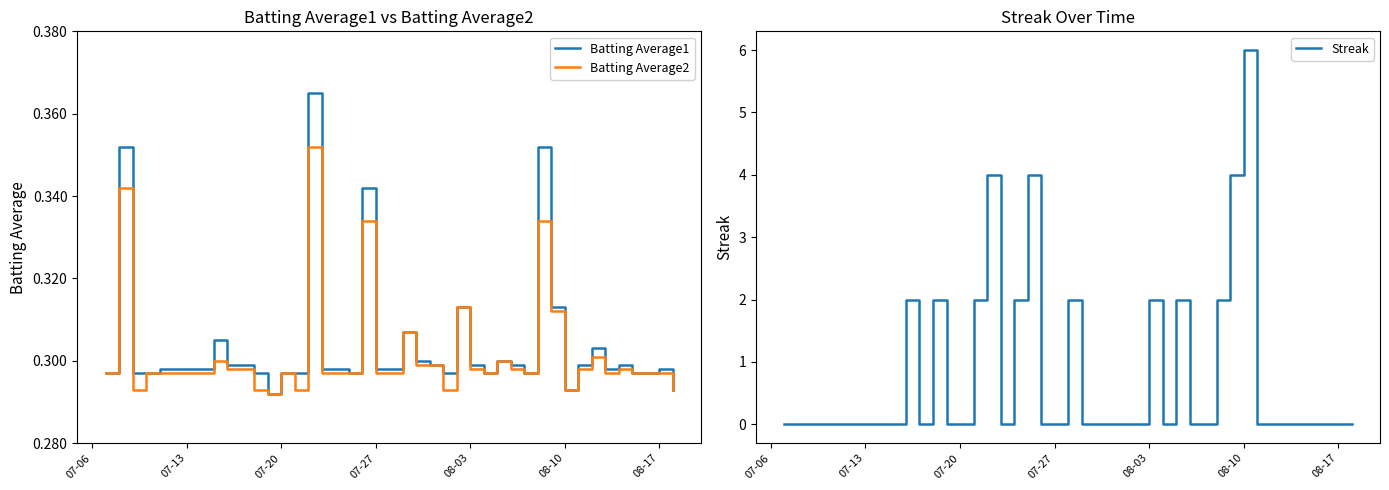

The value of Streak at 07-20 is 2. True or false?

False